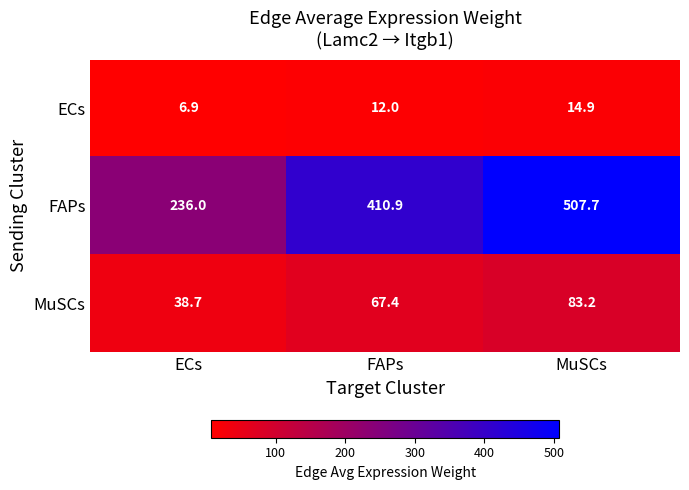

What is the sum of the MuSCs values at MuSCs and FAPs?

150.6